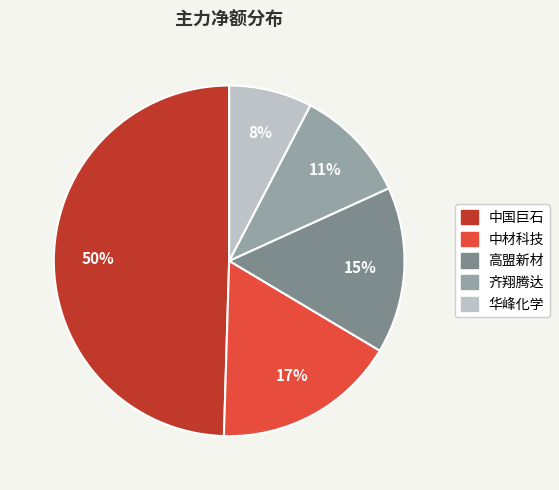

The 齐翔腾达 slice represents 24% of the pie. True or false?

False